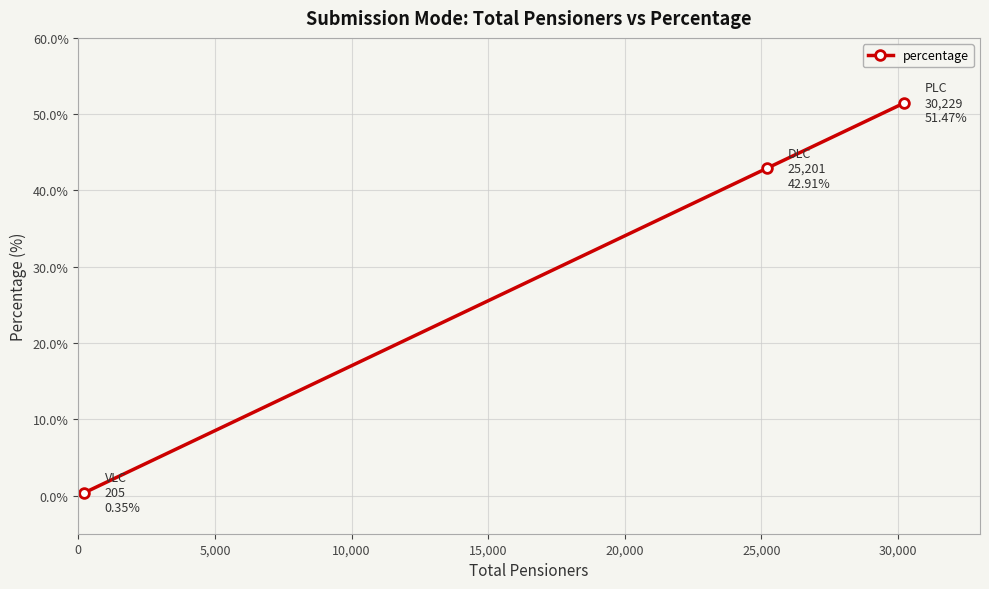

What is the value of the 3rd point from the left?

51.5